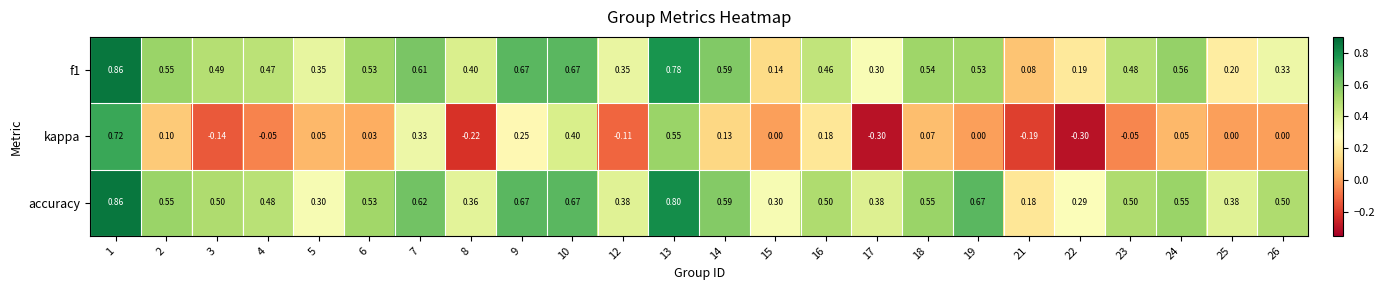

Which series has the largest range (max minus min)?

kappa